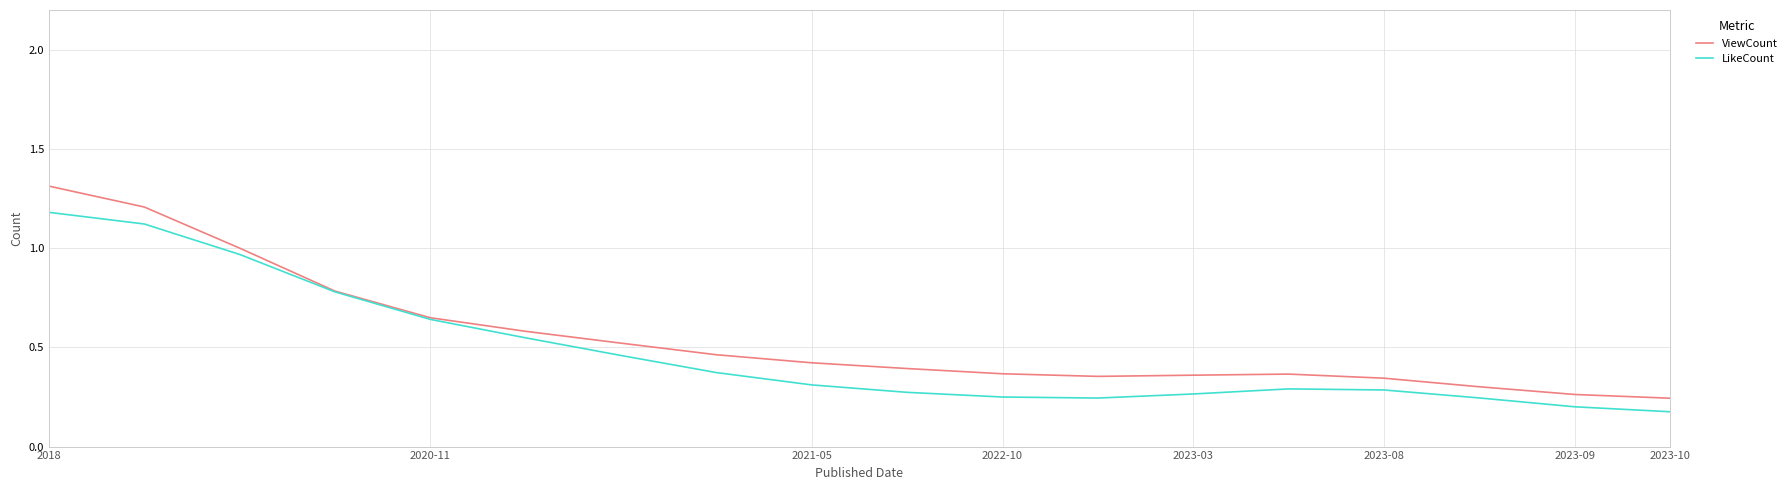

What is the sum of all LikeCount values?

8.6